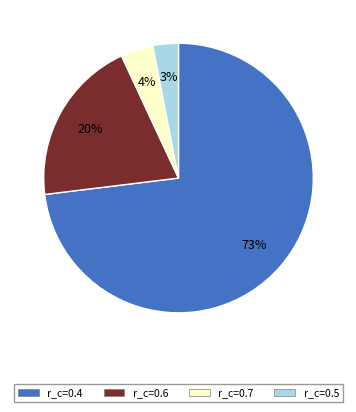

Between r_c=0.6 and r_c=0.4, which is larger?

r_c=0.4